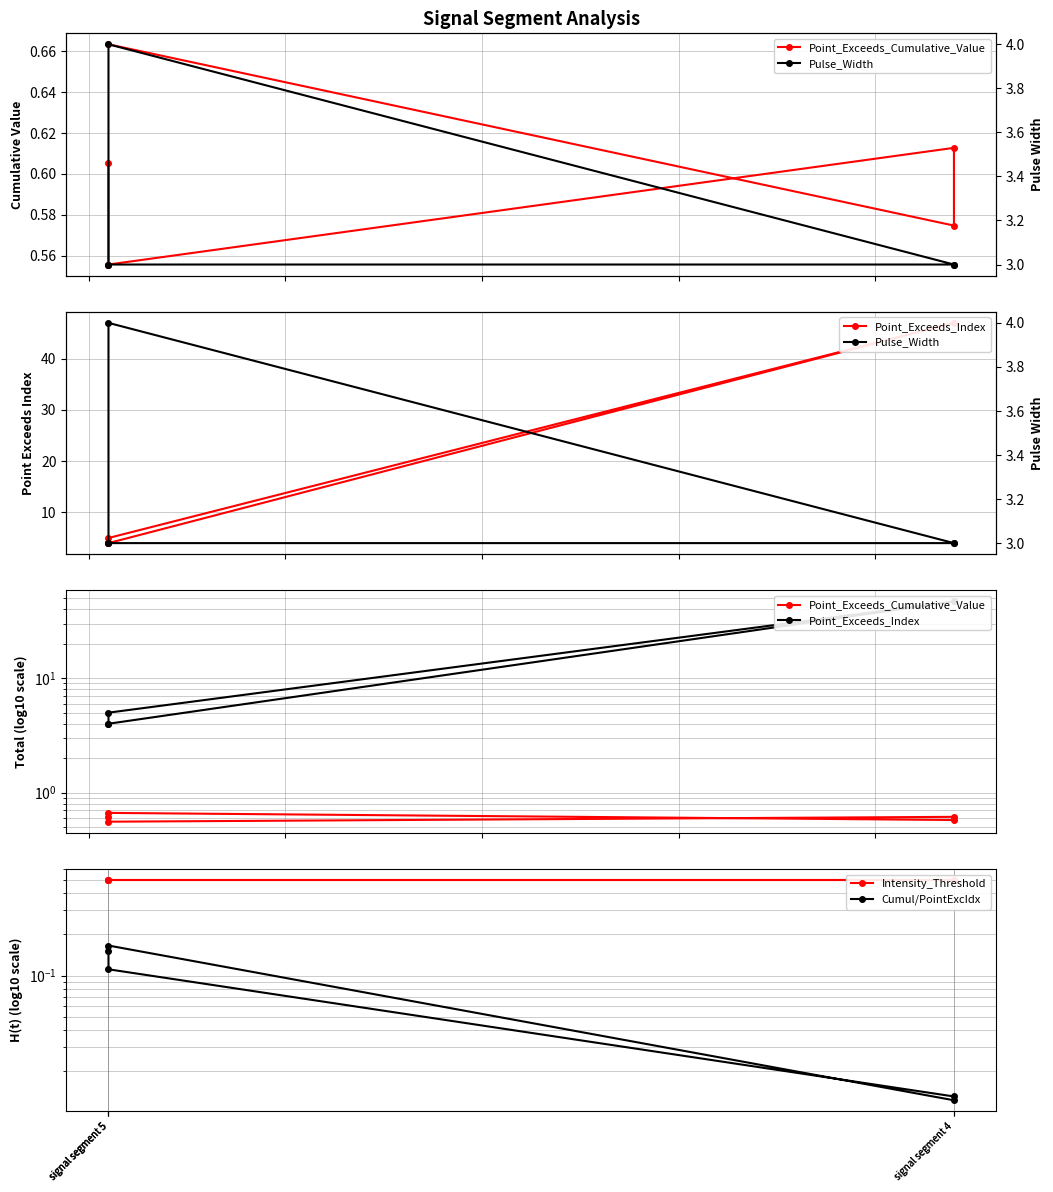

The value of Cumul/PointExcIdx at signal segment 4 is 0.0. True or false?

False